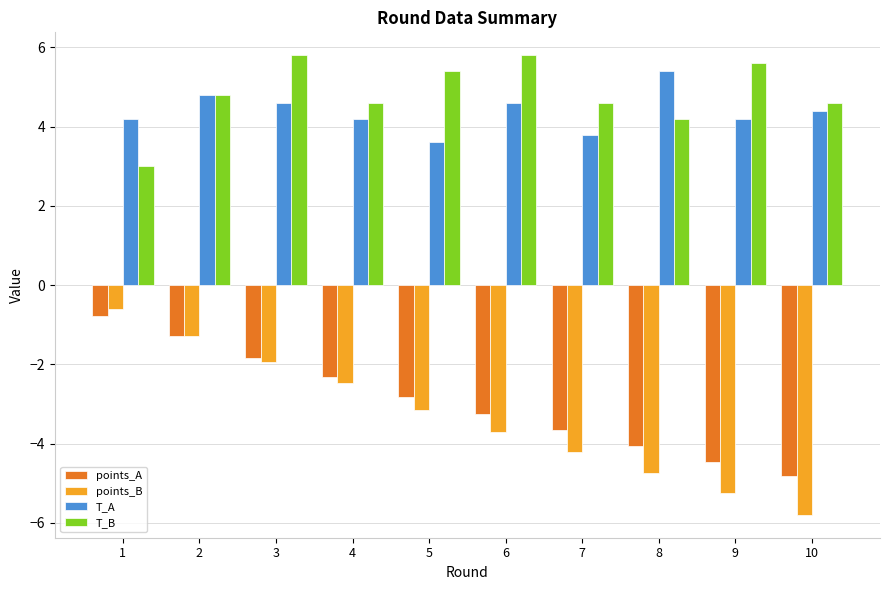

What is the difference between the maximum and second lowest values in the T_B series?

1.6